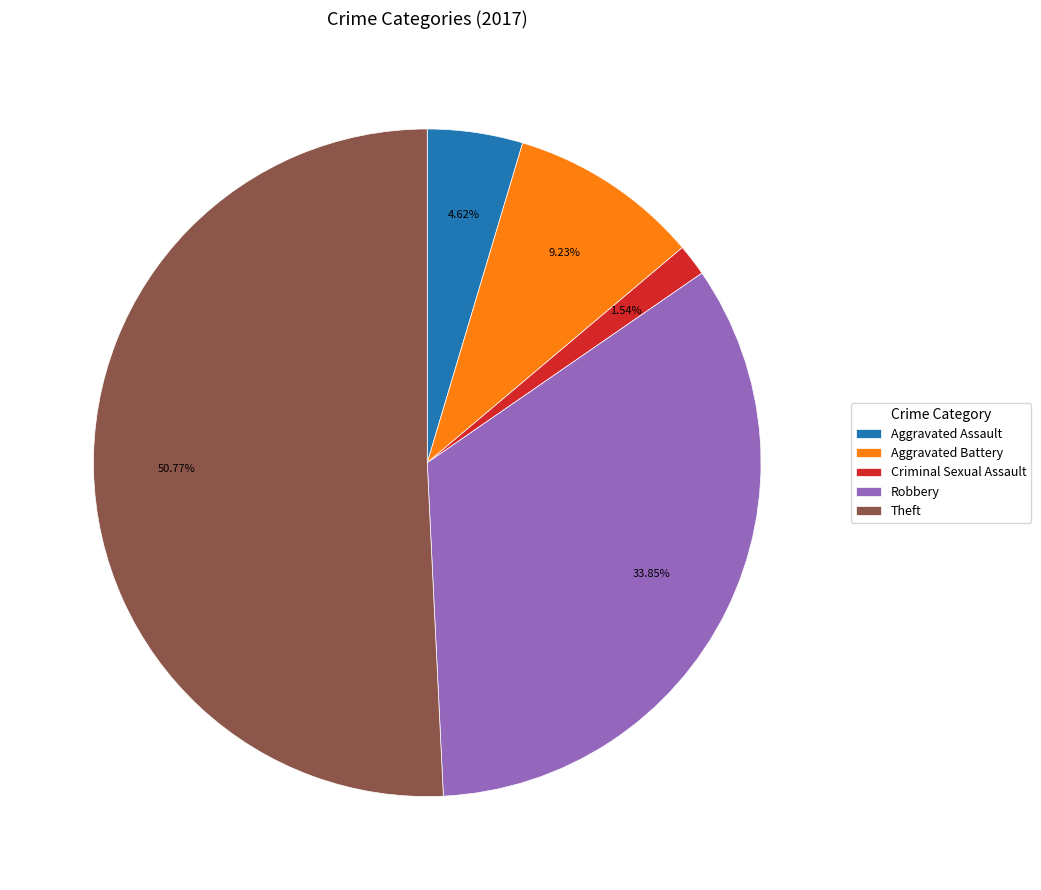

True or false: Aggravated Assault accounts for 5% of the total.

True